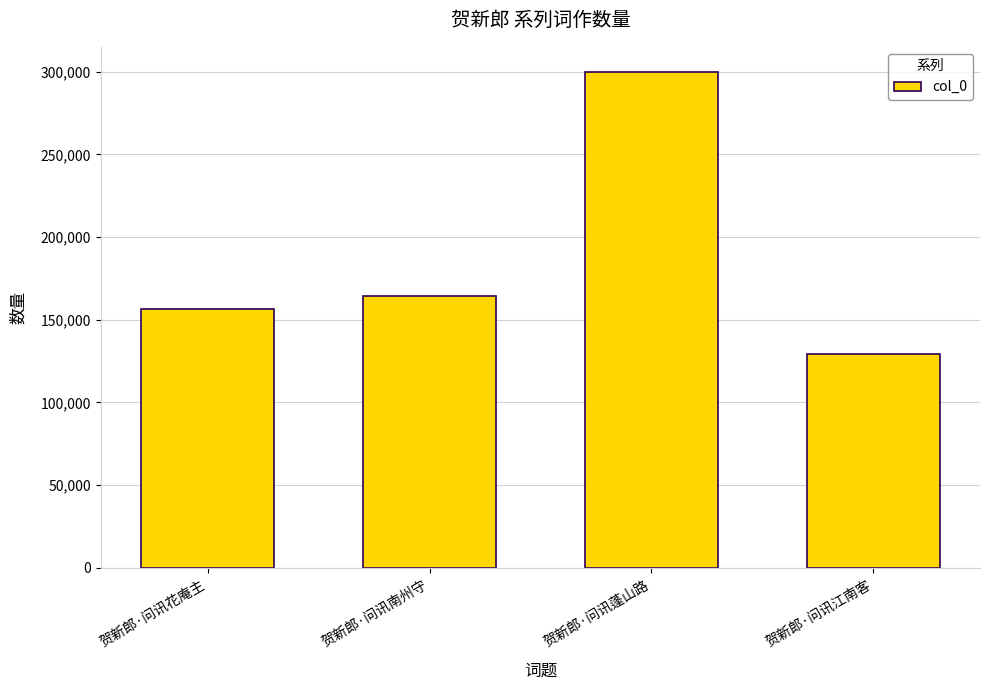

Reading right to left, extract all data points from this chart.

129354	300007	164306	156480